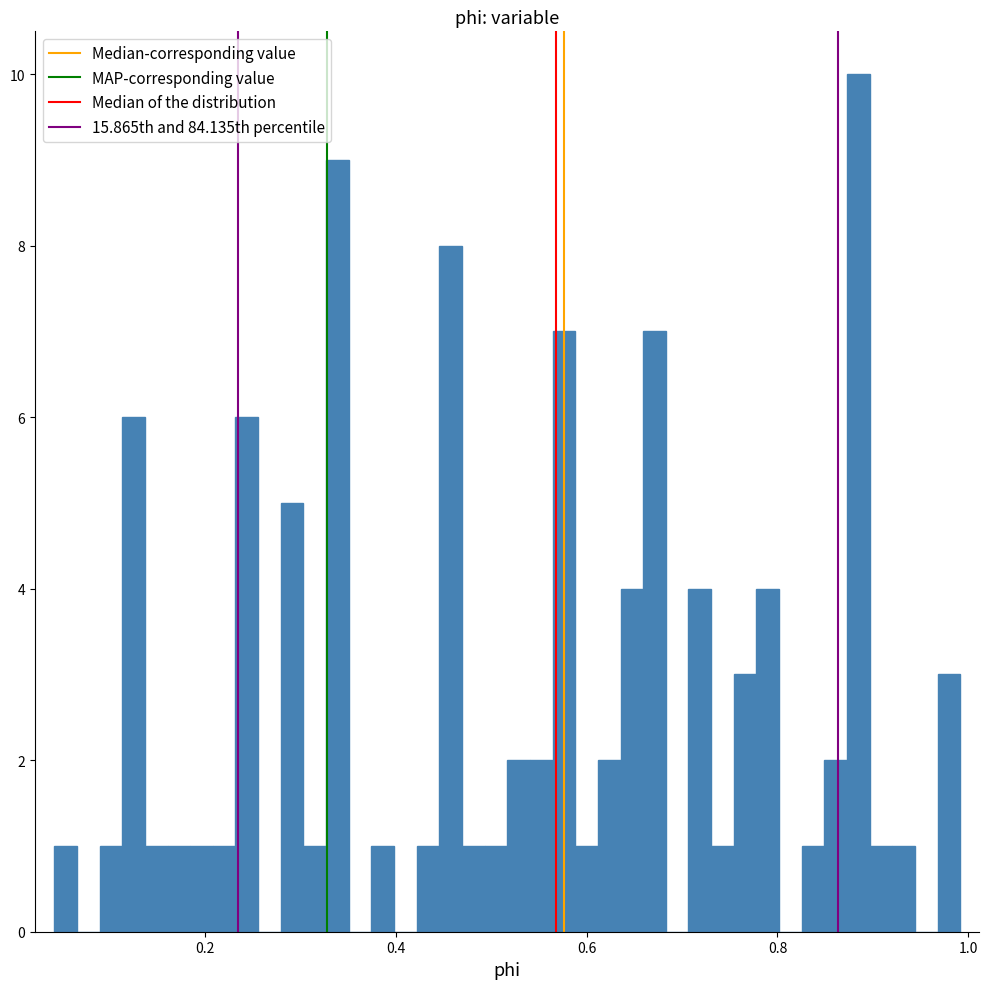

Read against the x-axis, roughly where is the centre of the tallest bar?

0.88